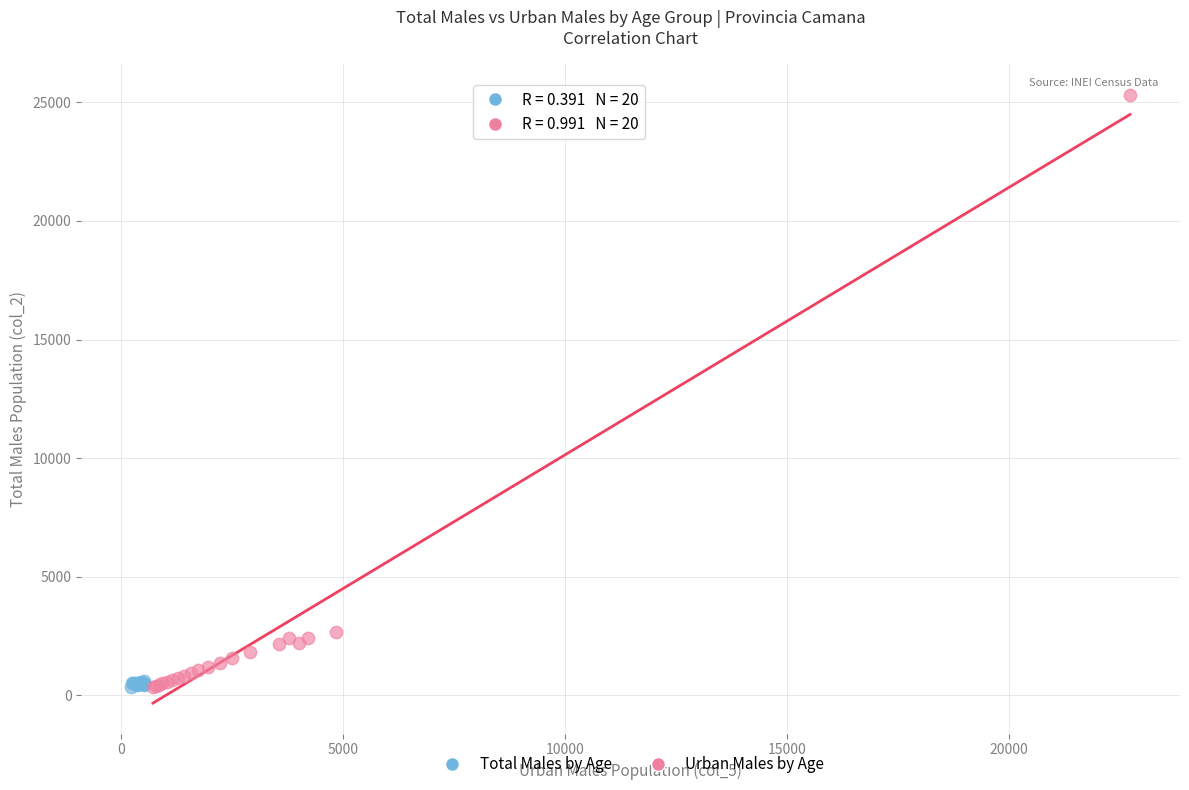

What are all the series names shown in the legend?

Total Males by Age, Urban Males by Age